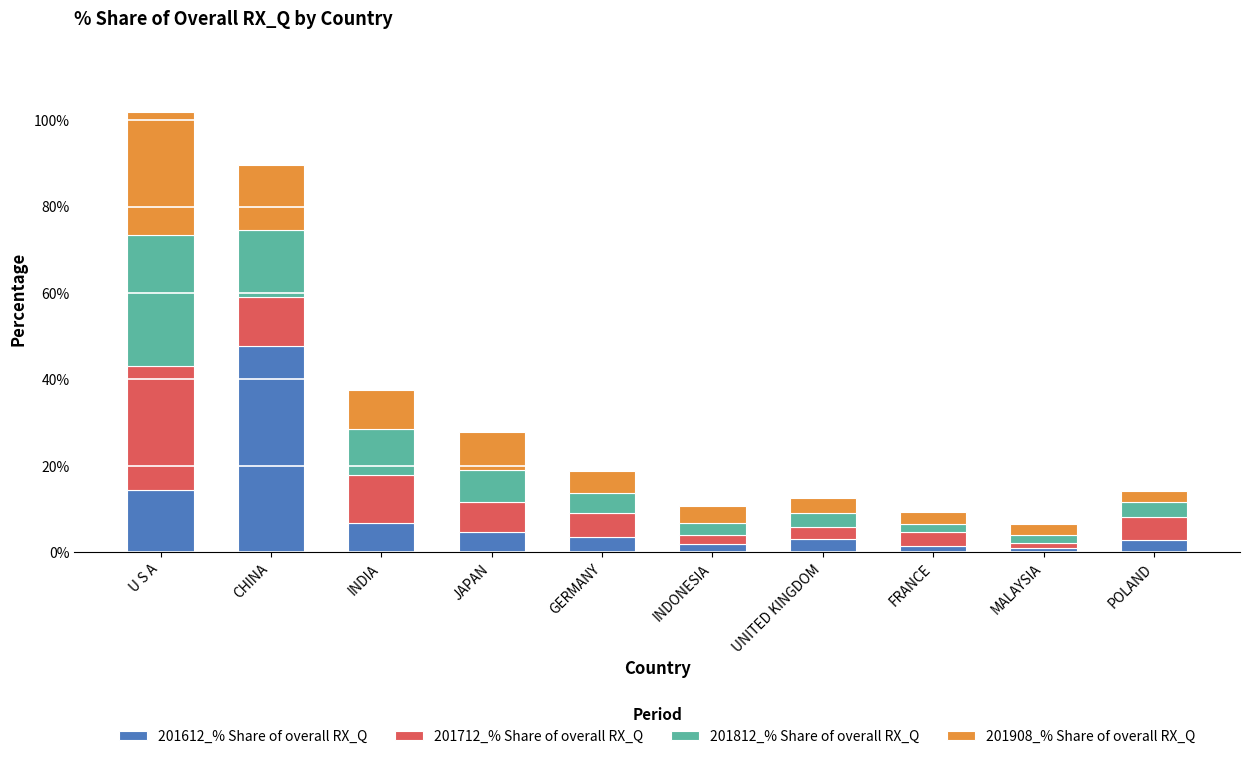

Read the 201612_% Share of overall RX_Q value at JAPAN.

4.7